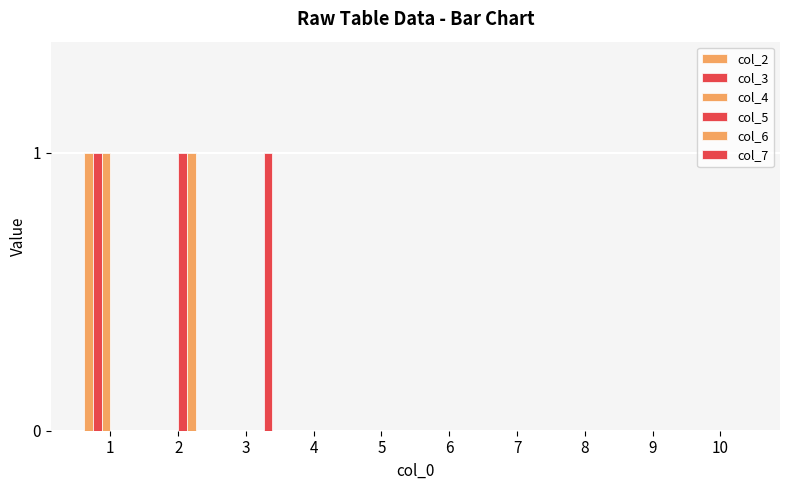

How many groups of bars are there?

10